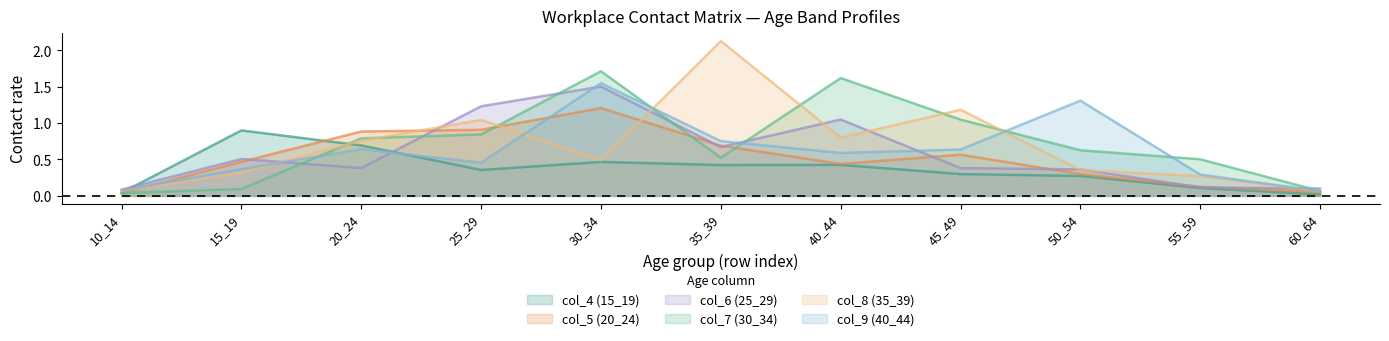

True or false: col_4 (15_19) and col_6 (25_29) cross at least once.

True